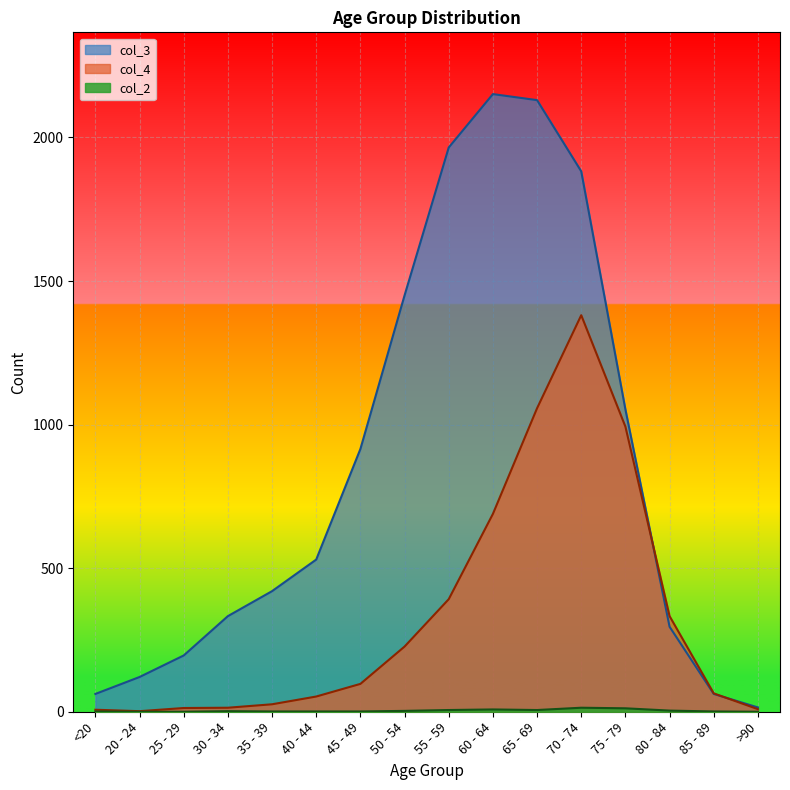

Which series has the largest total across all categories?

col_3